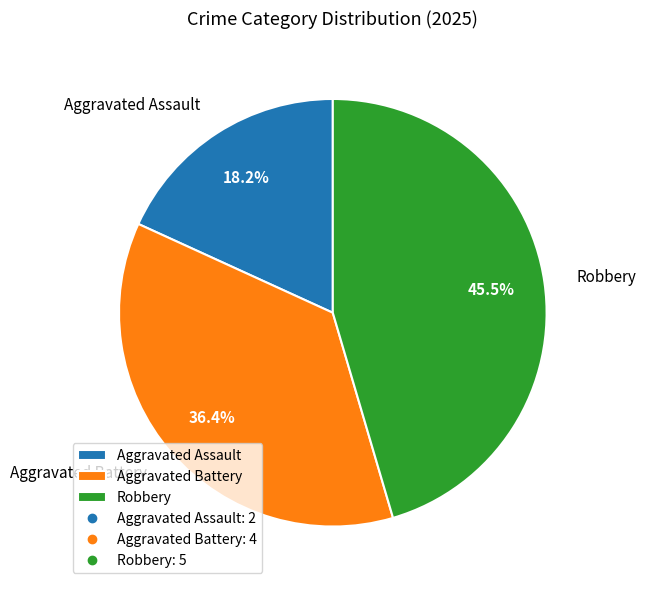

Rank the categories by value from lowest to highest.

Aggravated Assault, Aggravated Battery, Robbery